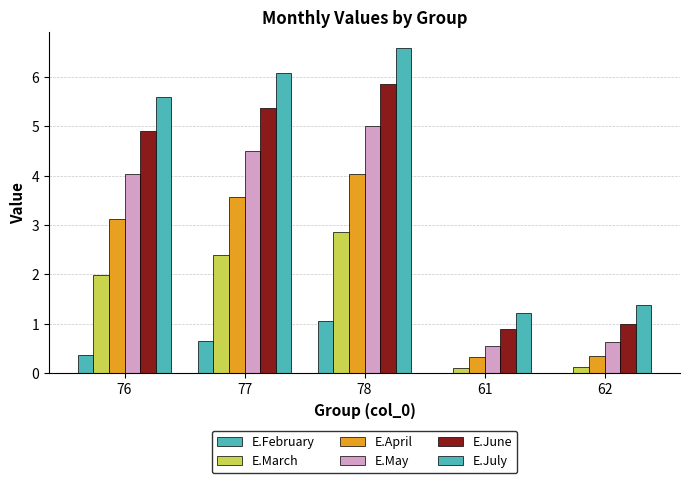

What value does the E.May series have at 76?

4.0